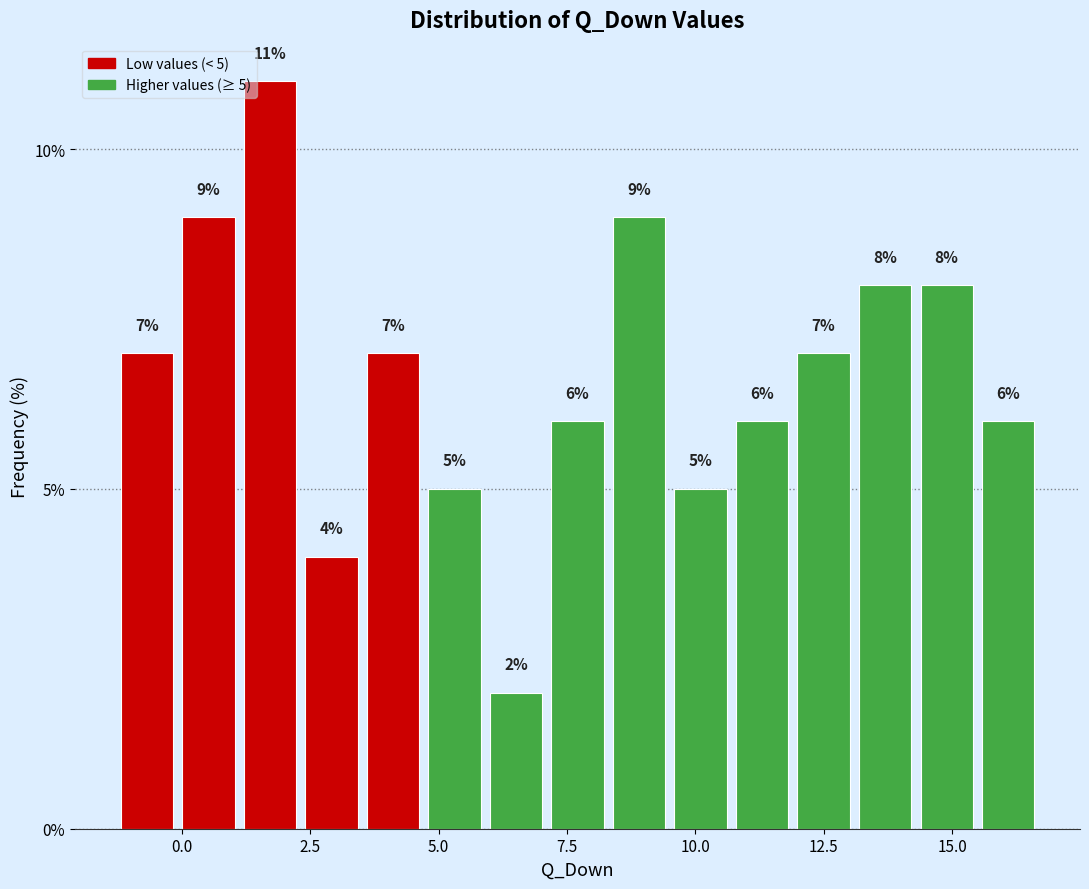

Around what value on the x-axis is the tallest bar? Give the approximate position of its centre, as read against the axis.

1.5